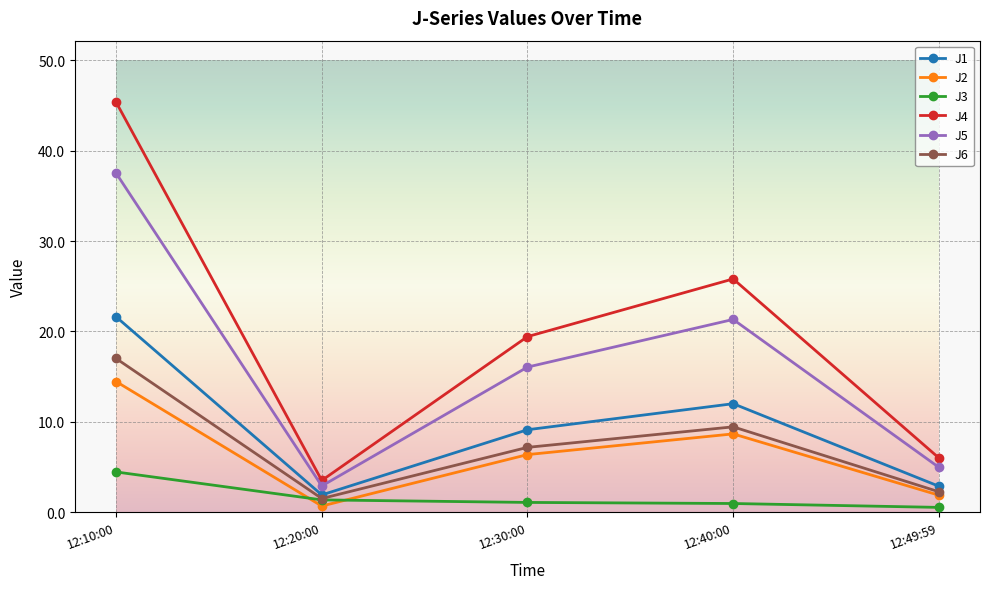

What is the difference between the second highest and second lowest values in the J5 series?

16.4